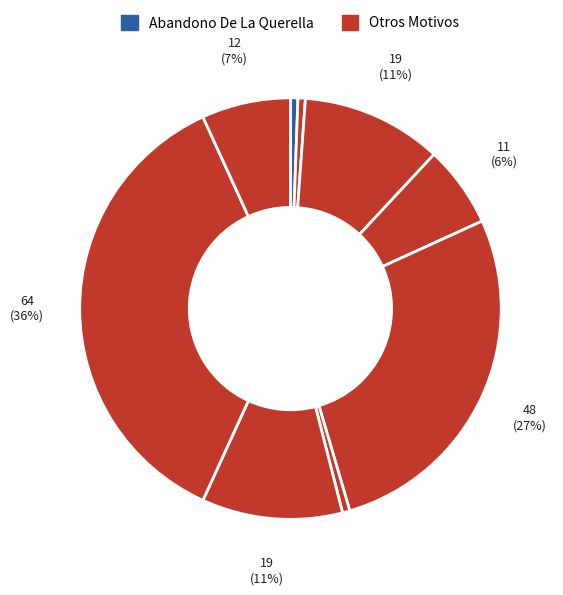

How many segments does this pie chart have?

9